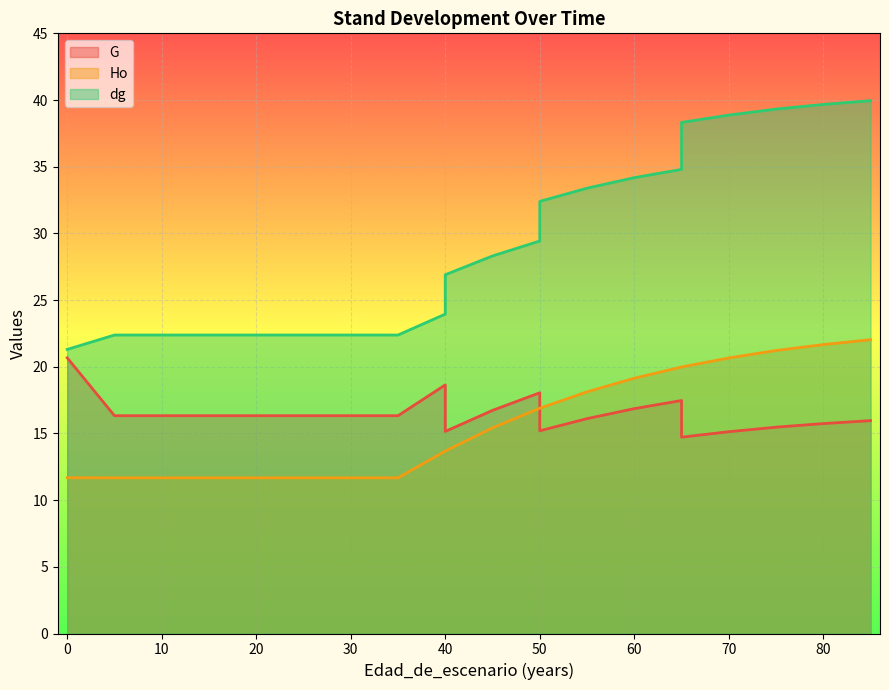

Reading left to right, extract all data points from this chart.

G: 20.7	16.3	16.3	16.3	16.3	16.3	16.3	16.3	16.3	18.6	15.2	16.7	18.1	15.2	16.1	16.9	17.5	14.7	15.1	15.5	15.7	16.0
Ho: 11.7	11.7	11.7	11.7	11.7	11.7	11.7	11.7	11.7	13.7	13.7	15.4	16.9	16.9	18.1	19.1	20.0	20.0	20.7	21.2	21.7	22.0
dg: 21.3	22.4	22.4	22.4	22.4	22.4	22.4	22.4	22.4	23.9	26.9	28.3	29.4	32.4	33.4	34.2	34.8	38.3	38.9	39.3	39.7	40.0